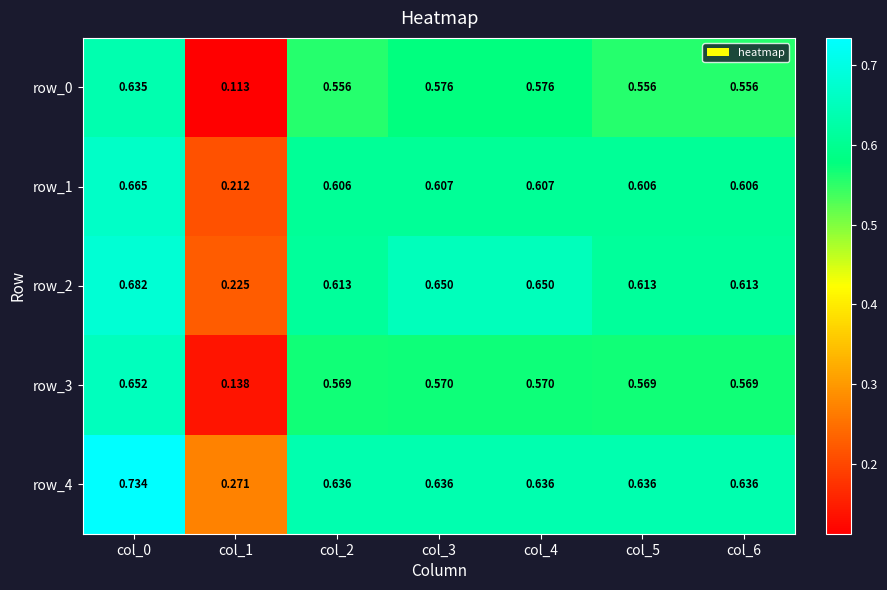

True or false: row_4 has a value of 1.0 at col_6.

False